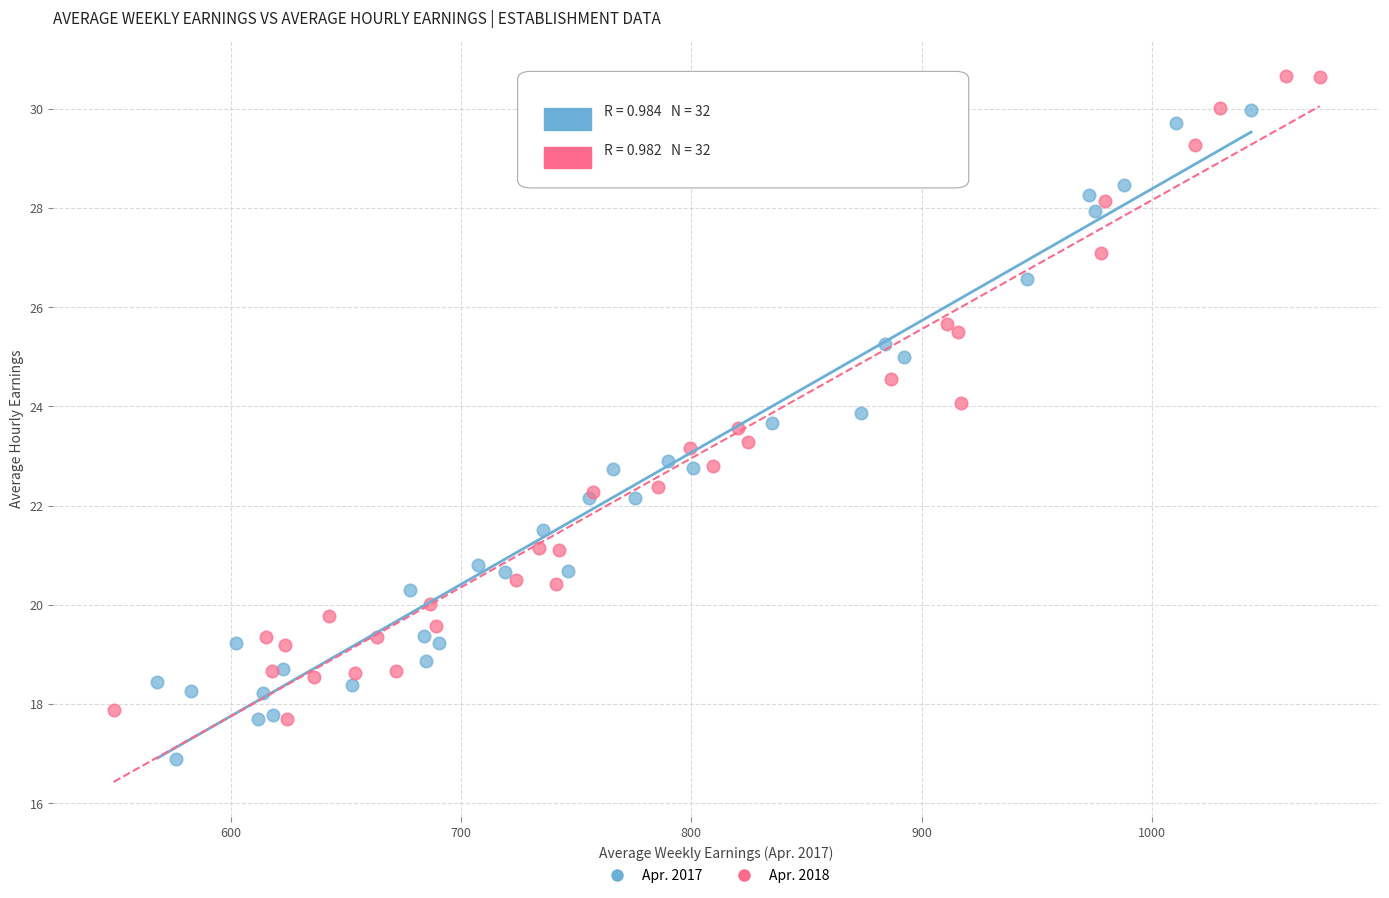

Which series contains the lowest Y value?

Apr. 2017